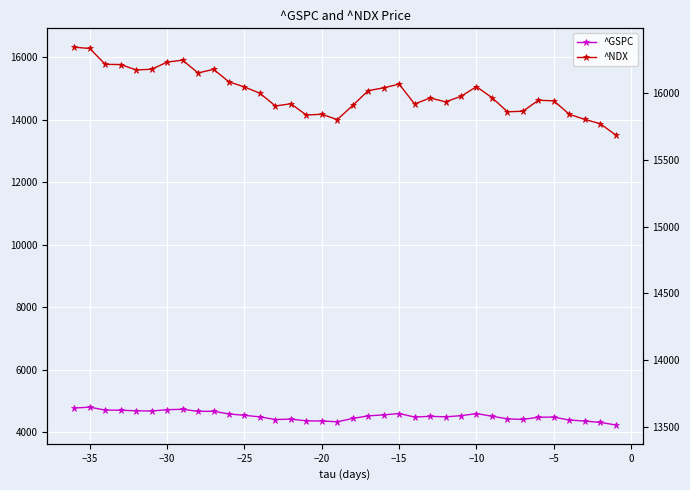

How many interior local valleys does the ^GSPC series have?

7